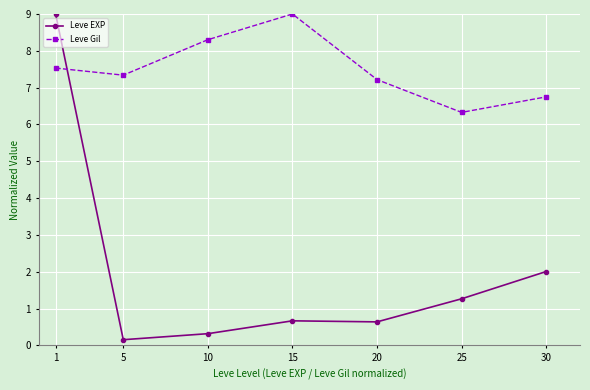

The value of Leve EXP at 1 is 16.0. True or false?

False